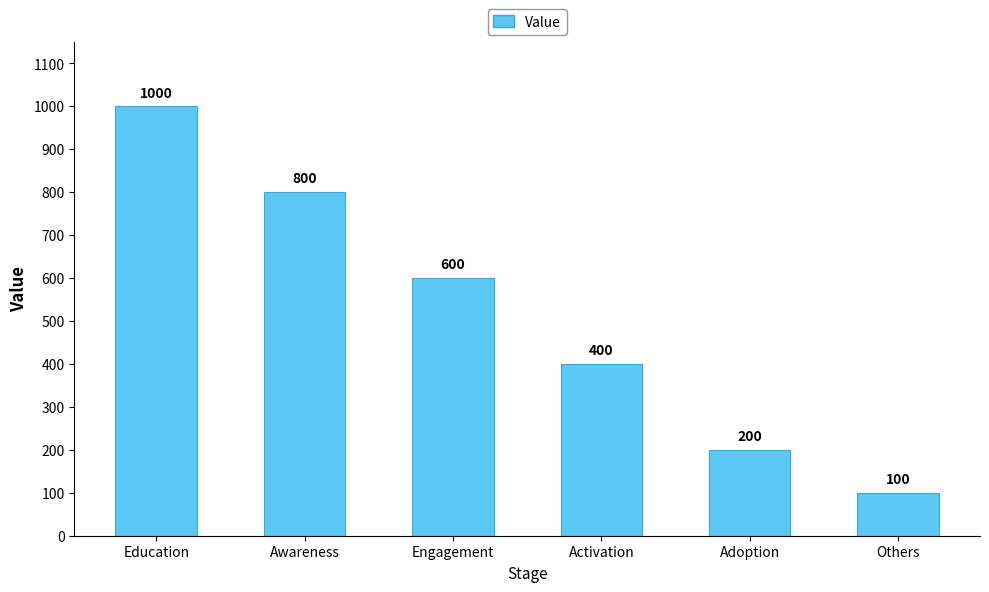

What is the sum of all values?

3100